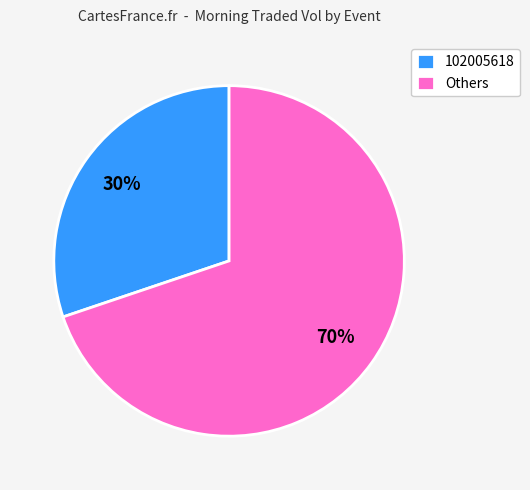

To the nearest percent, what percentage of the pie is 102005618?

30%